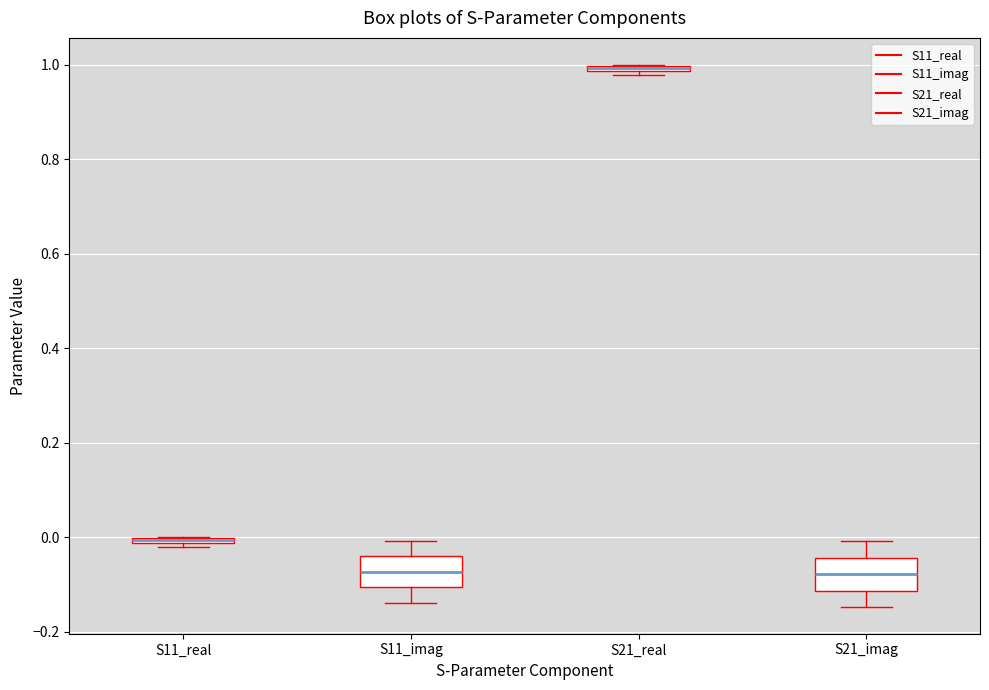

Where does the median line of the box for S11_imag sit on the y-axis? The values are not printed on the chart, so give them approximately, as read against the axis.

-0.08